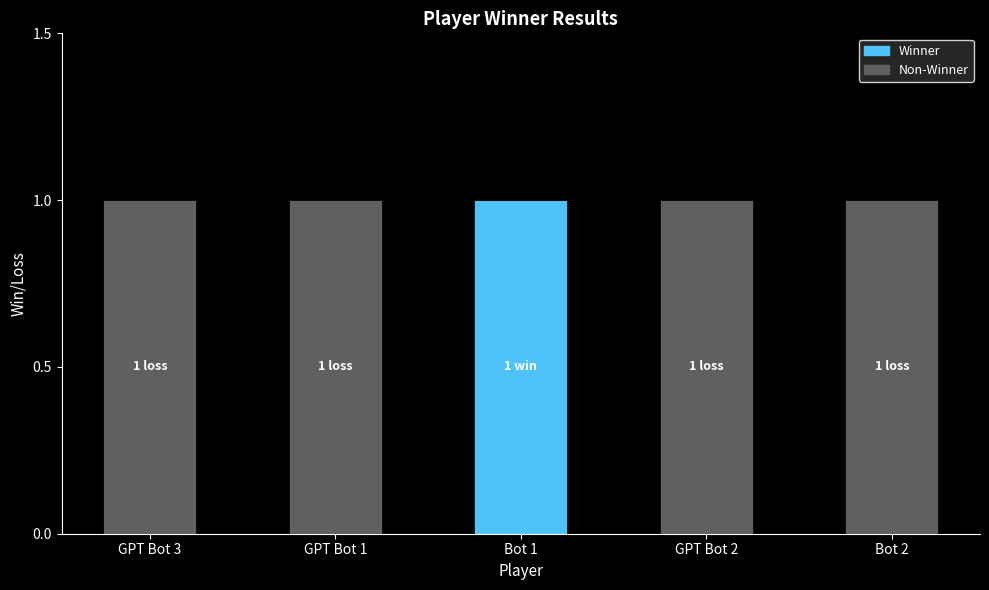

What are all the series names shown in the legend?

Winner, Non-Winner